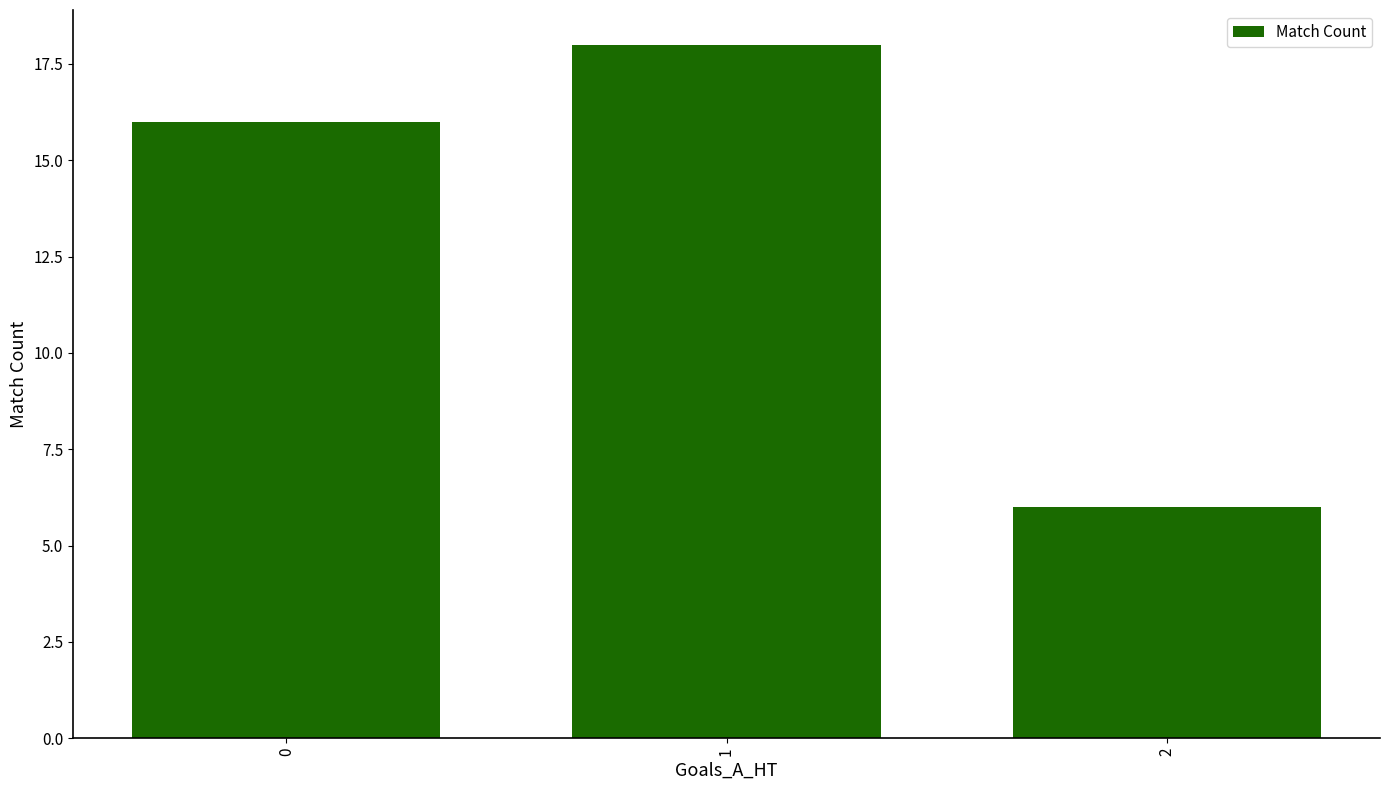

Reading left to right, what are all the values shown in this chart?

0=16	1=18	2=6